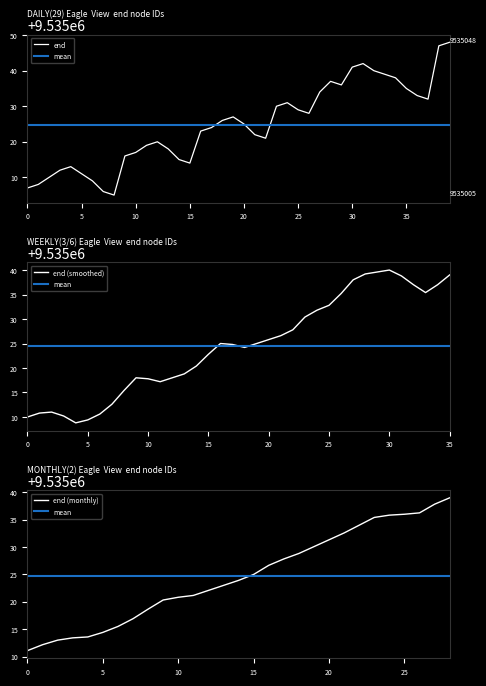

What is the label of the 33rd point from the left?

32